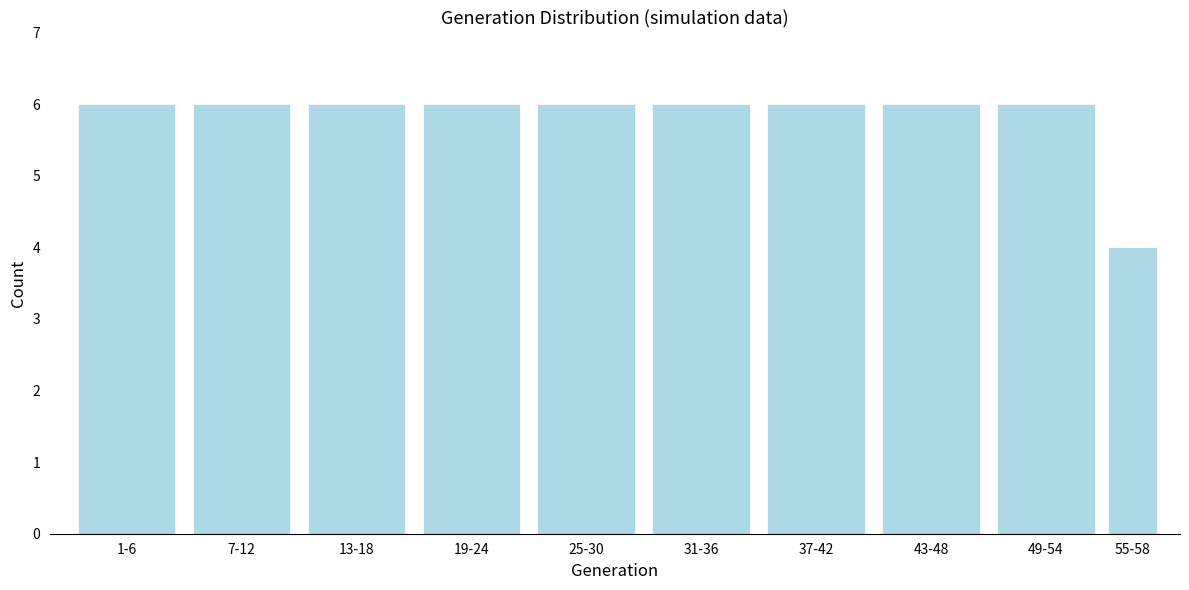

Reading left to right, what are all the values shown in this chart?

6	6	6	6	6	6	6	6	6	4